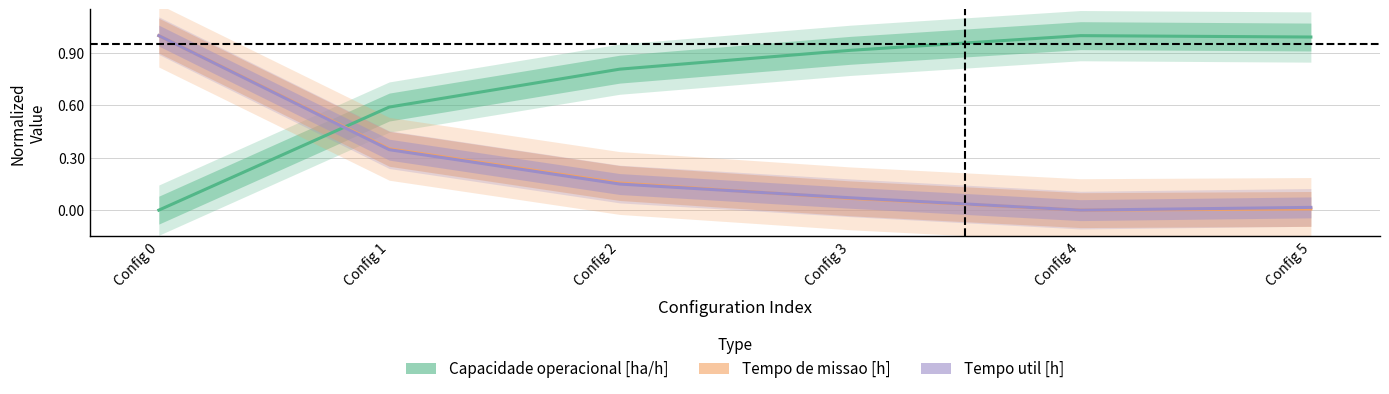

True or false: Tempo de missao [h] and Tempo util [h] intersect in this chart.

True